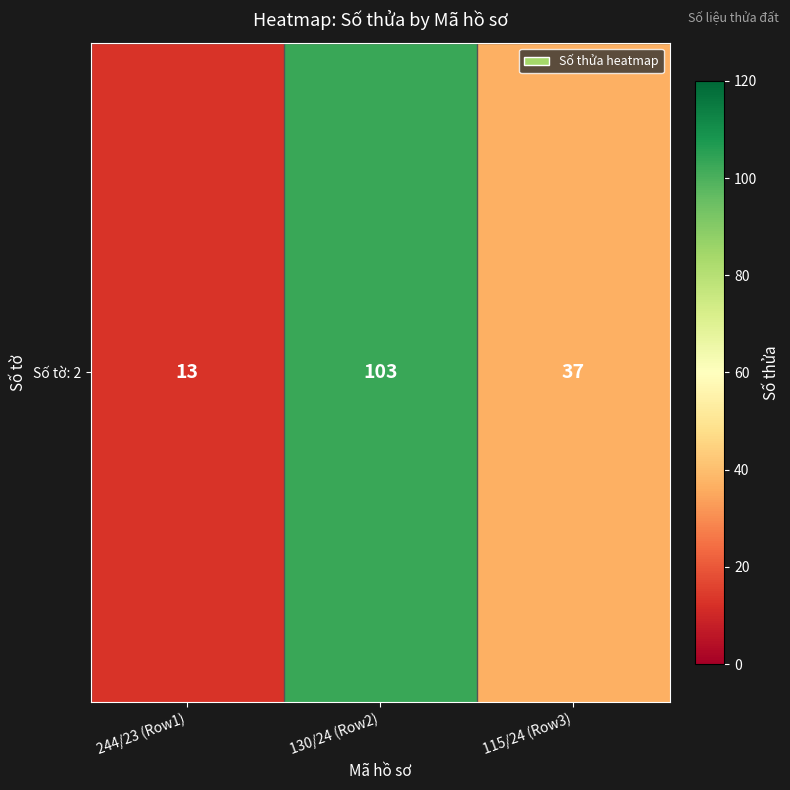

Which category has the lowest value across all series?

244/23 (Row1)